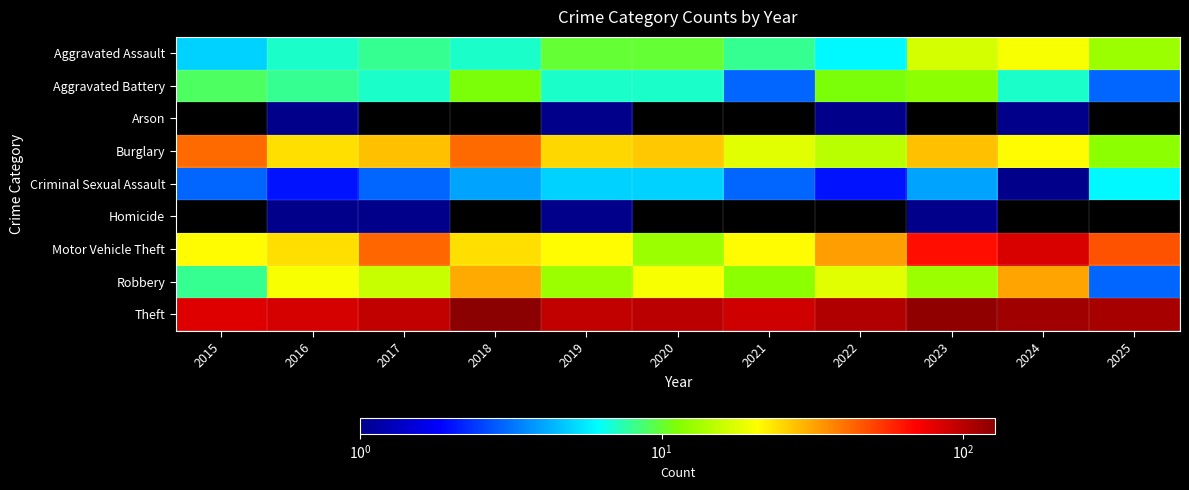

At which category is the sum across all series the highest?

2024